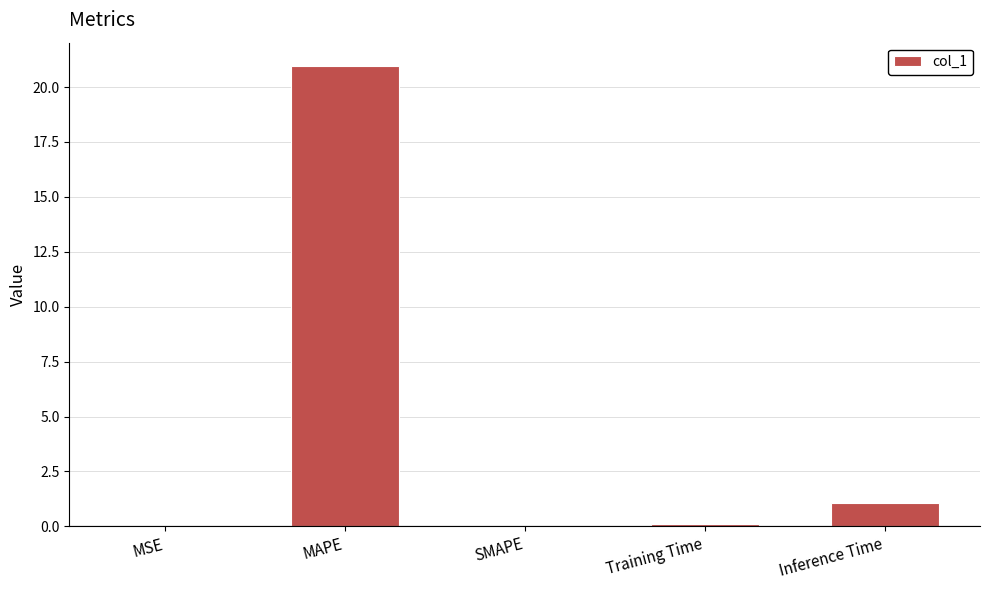

Is it true that the value at MAPE is 21.0?

True